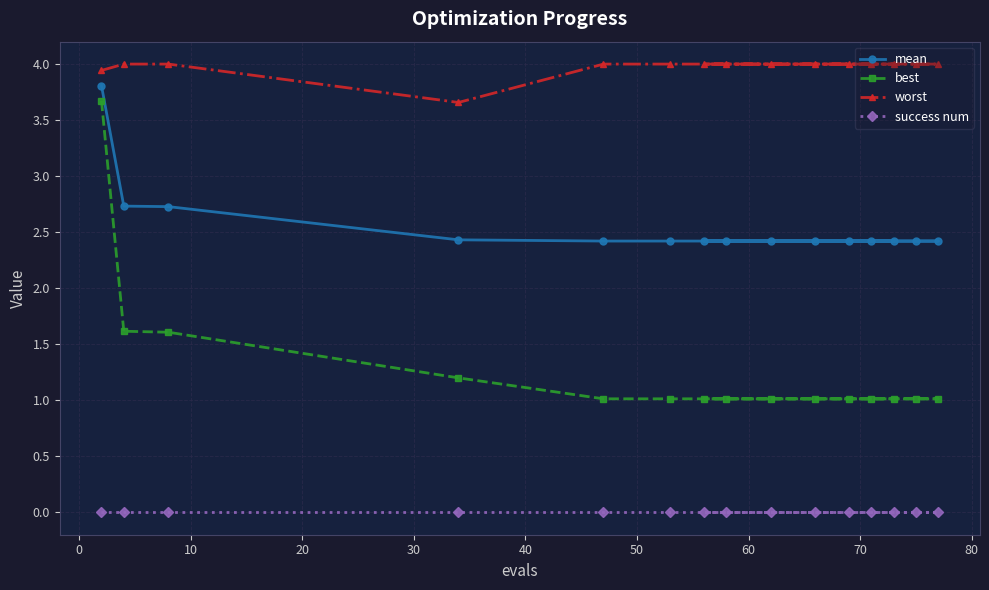

Reading left to right, what are all the values shown in this chart?

mean: 3.8	2.7	2.7	2.4	2.4	2.4	2.4	2.4	2.4	2.4	2.4	2.4	2.4	2.4	2.4
best: 3.7	1.6	1.6	1.2	1.0	1.0	1.0	1.0	1.0	1.0	1.0	1.0	1.0	1.0	1.0
worst: 3.9	4.0	4.0	3.7	4.0	4.0	4.0	4.0	4.0	4.0	4.0	4.0	4.0	4.0	4.0
success num: 0.0	0.0	0.0	0.0	0.0	0.0	0.0	0.0	0.0	0.0	0.0	0.0	0.0	0.0	0.0